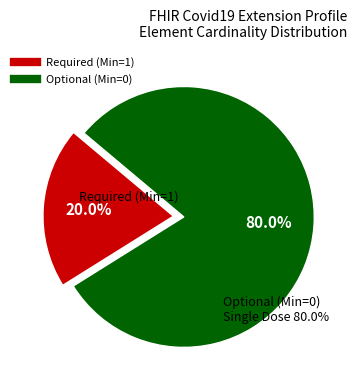

Does any single category account for the majority?

Yes